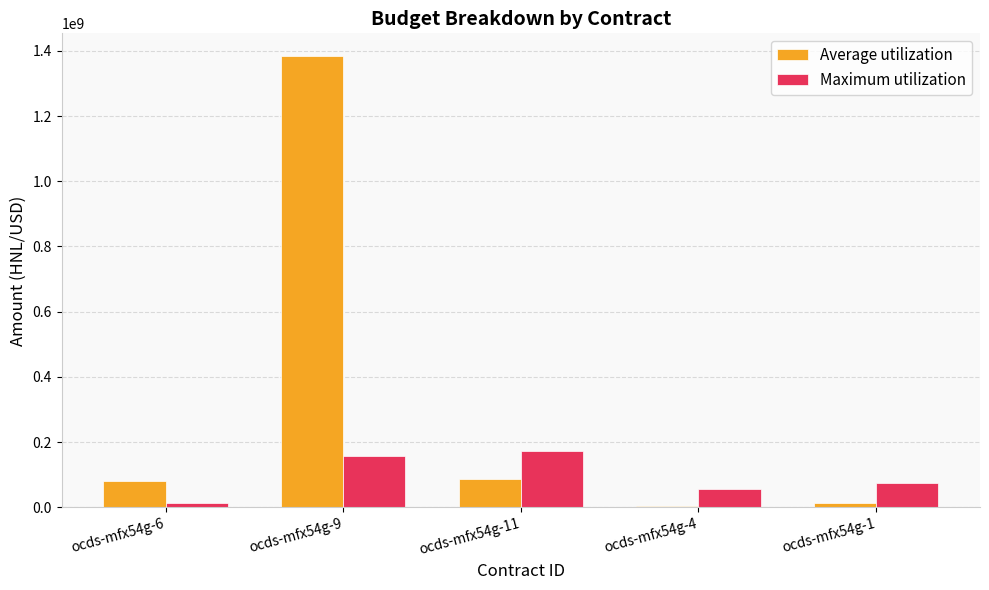

What is the maximum value shown in the chart?

1384224047